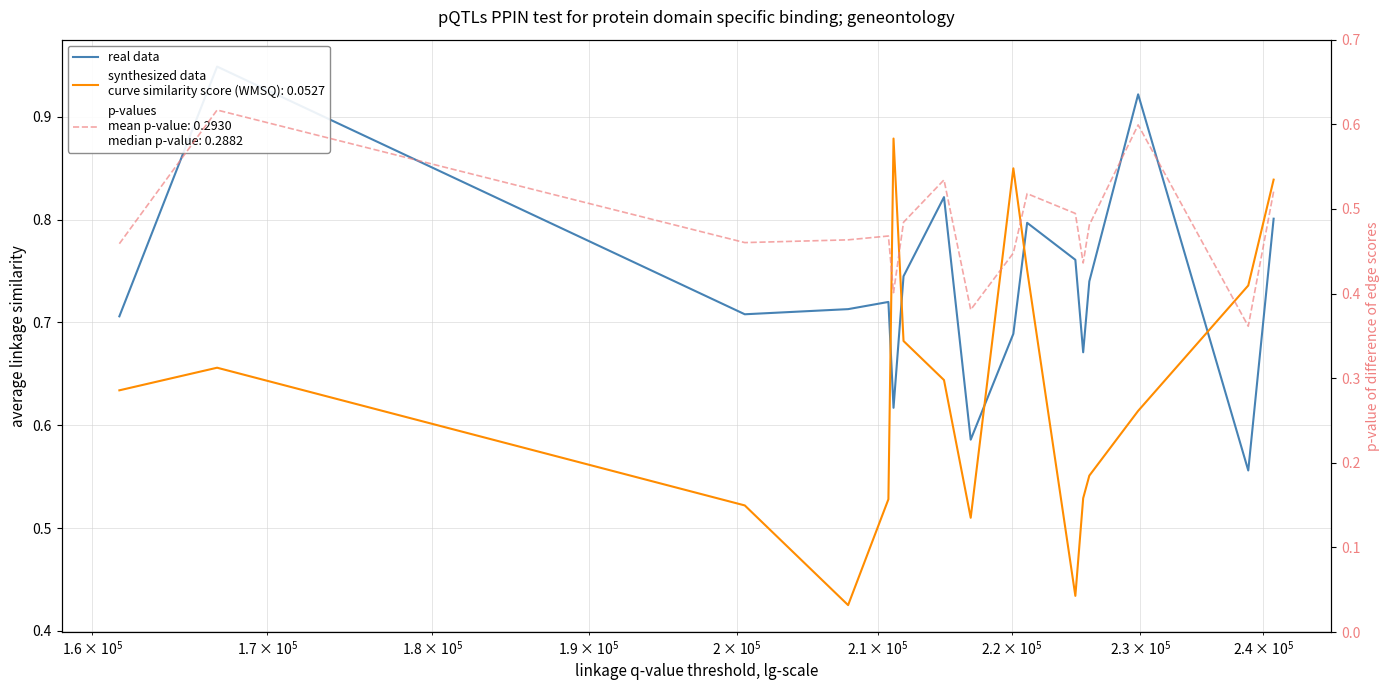

How many interior local valleys (lower than both neighbors) does the data have?

5